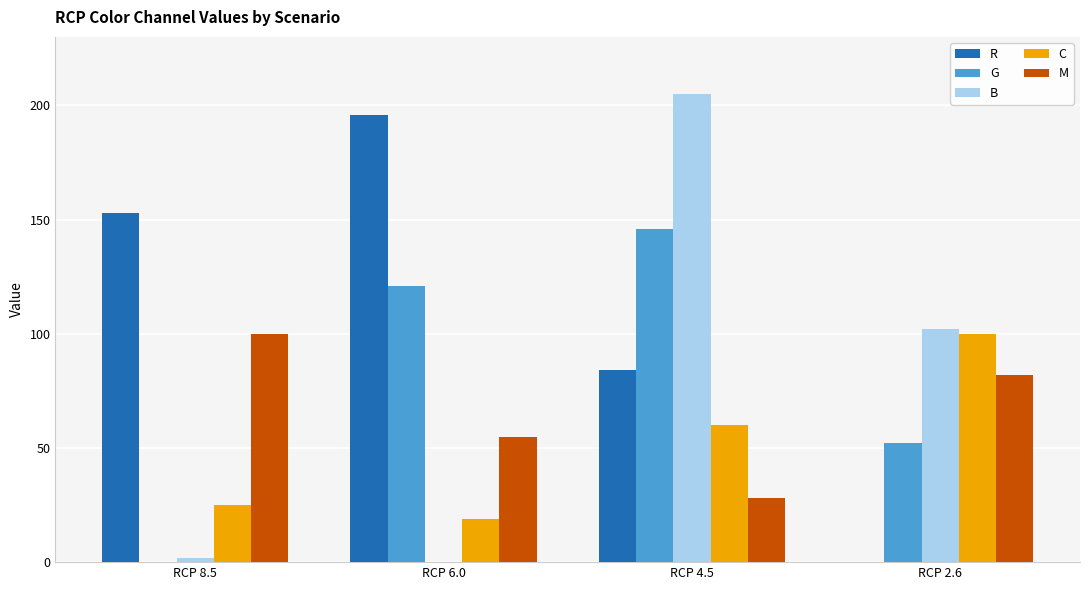

Where does the M series first go above 82?

RCP 8.5